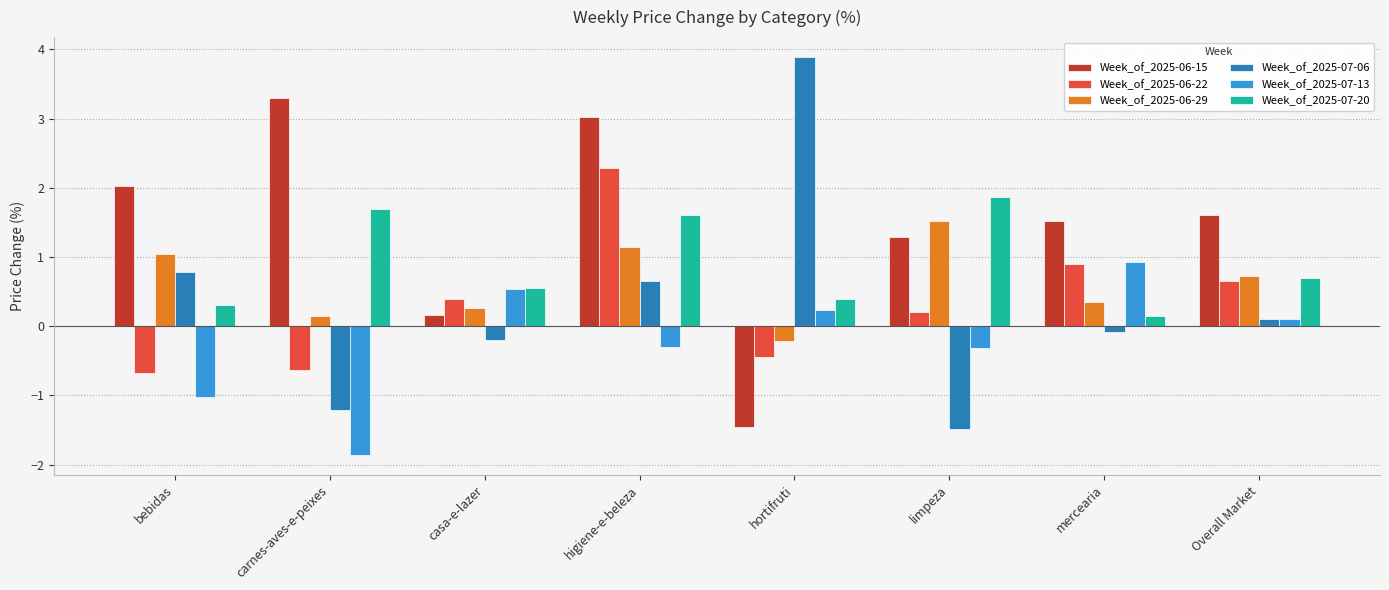

Which series has the widest spread of values?

Week_of_2025-07-06